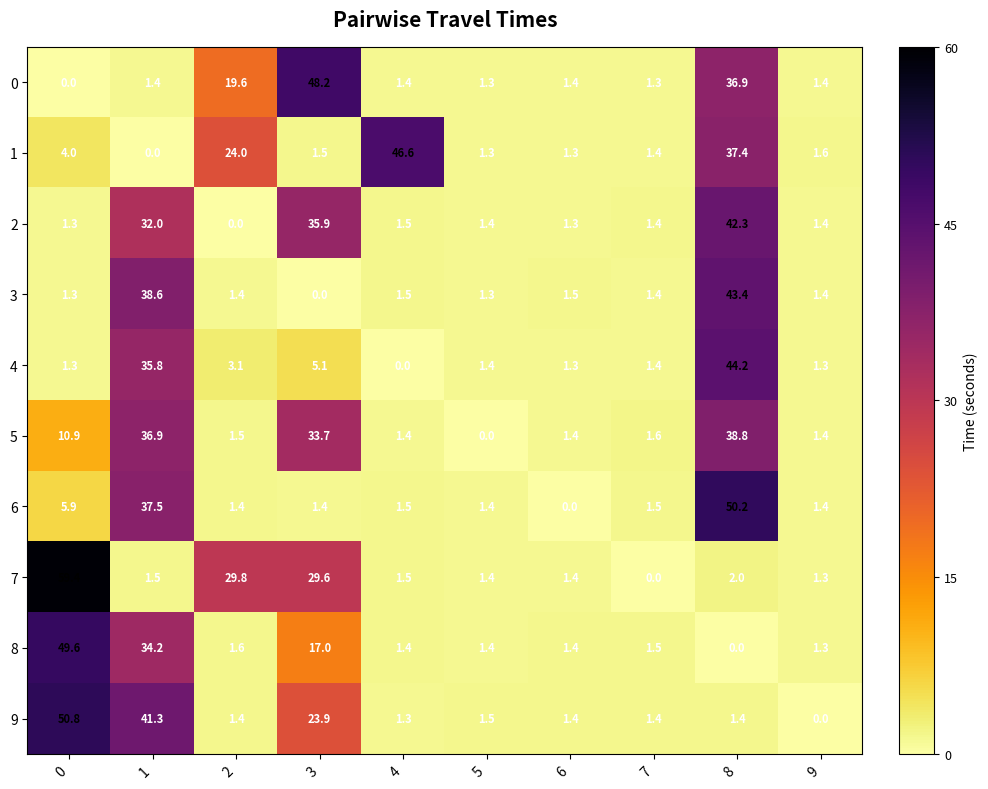

Which series has the largest range (max minus min)?

7